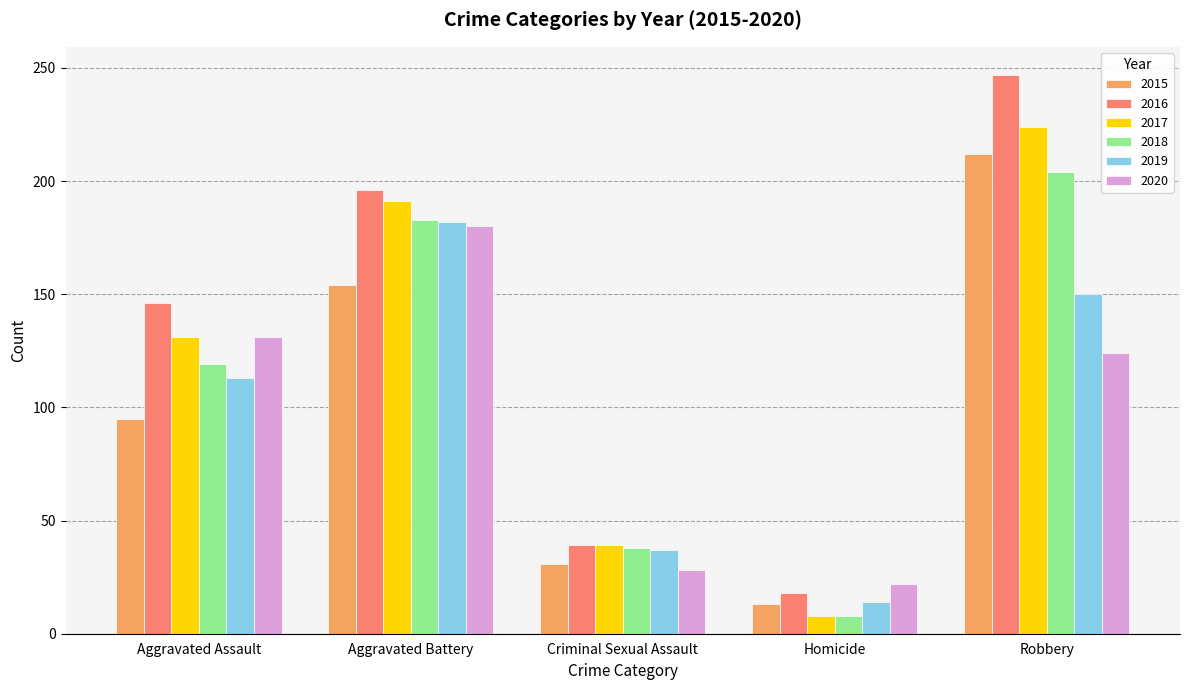

List the labels in order of 2015 value, largest first.

Robbery, Aggravated Battery, Aggravated Assault, Criminal Sexual Assault, Homicide